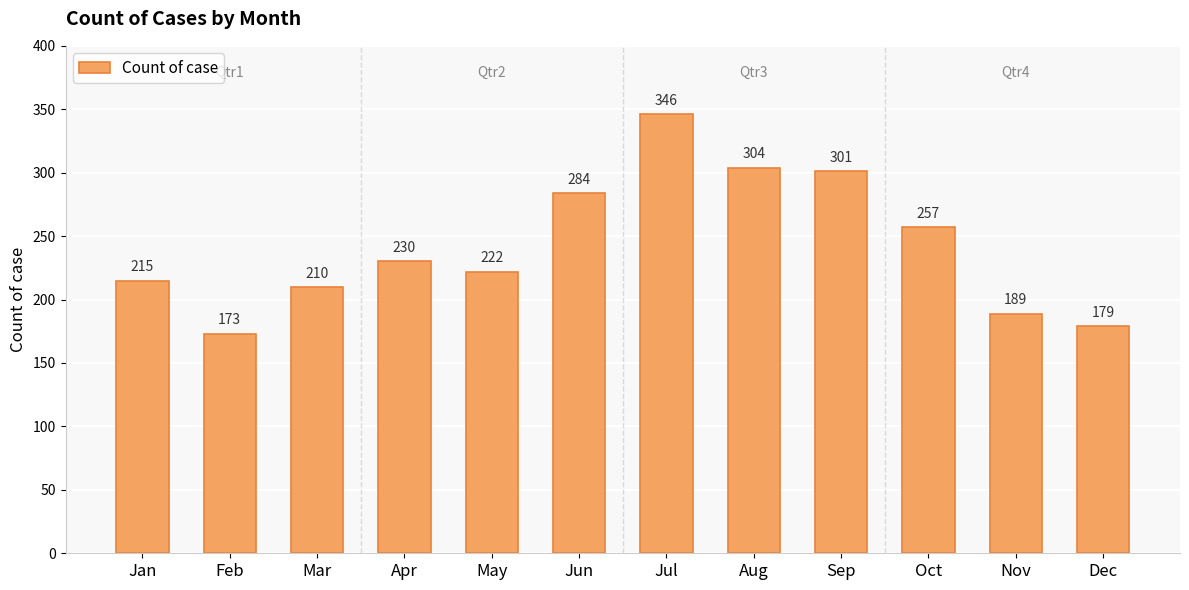

What is the difference between the second highest and minimum values?

131